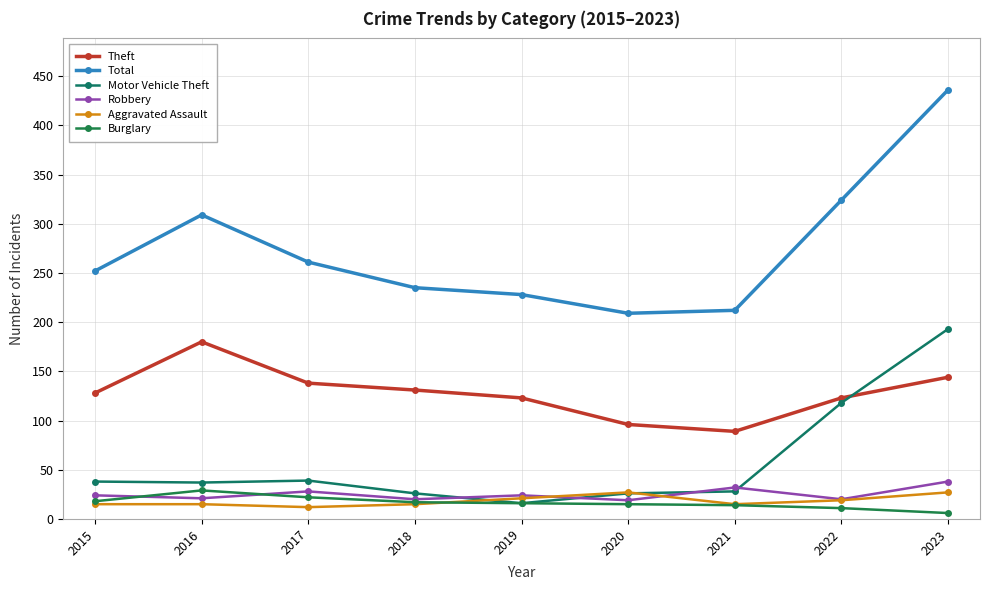

How many categories are shown in the chart?

9